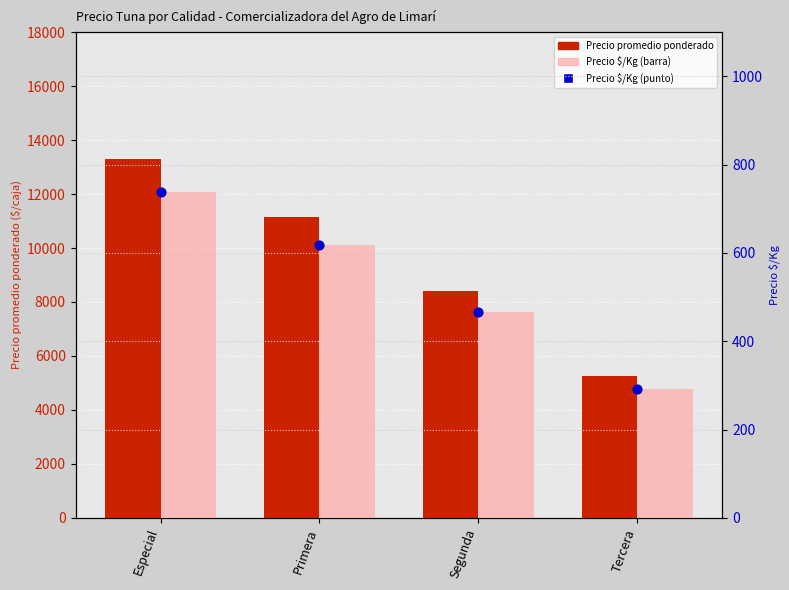

Is the value of Precio $/Kg (punto) at Especial greater than the value of Precio promedio ponderado at Primera?

No